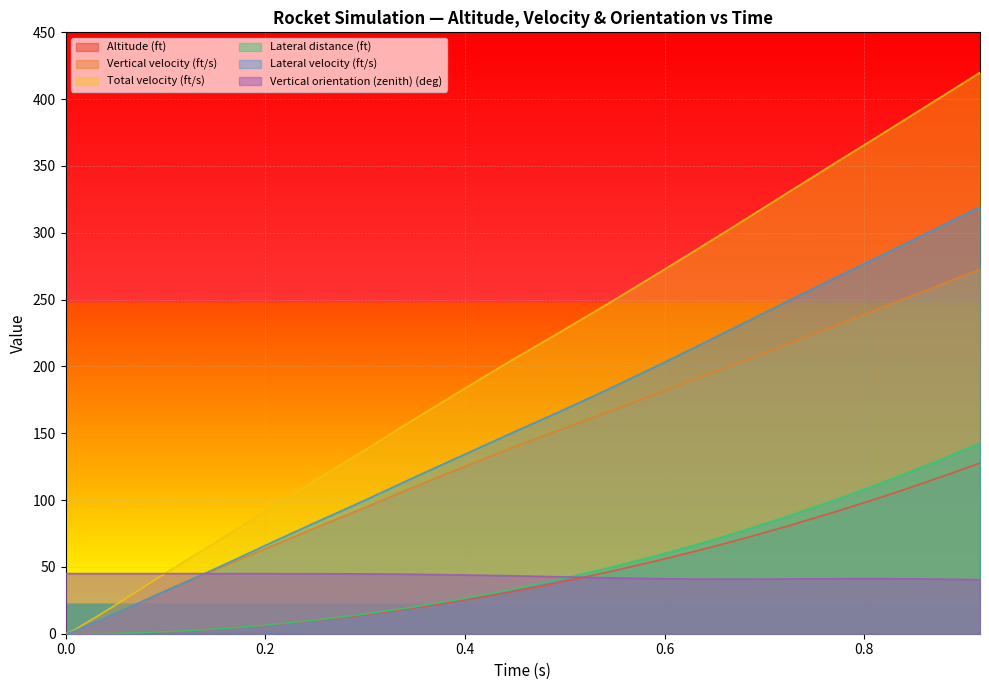

Which series has the largest total across all categories?

Total velocity (ft/s)